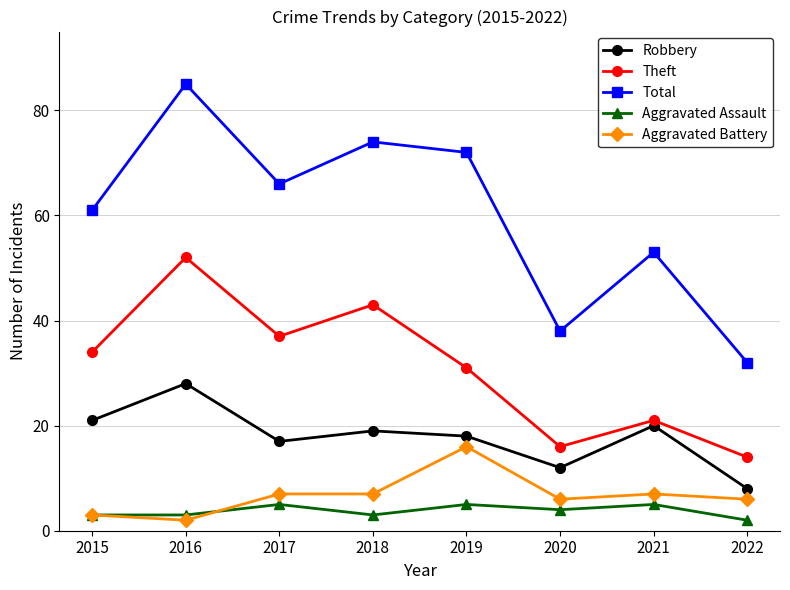

What is the spread (max minus min) of values at 2022?

30